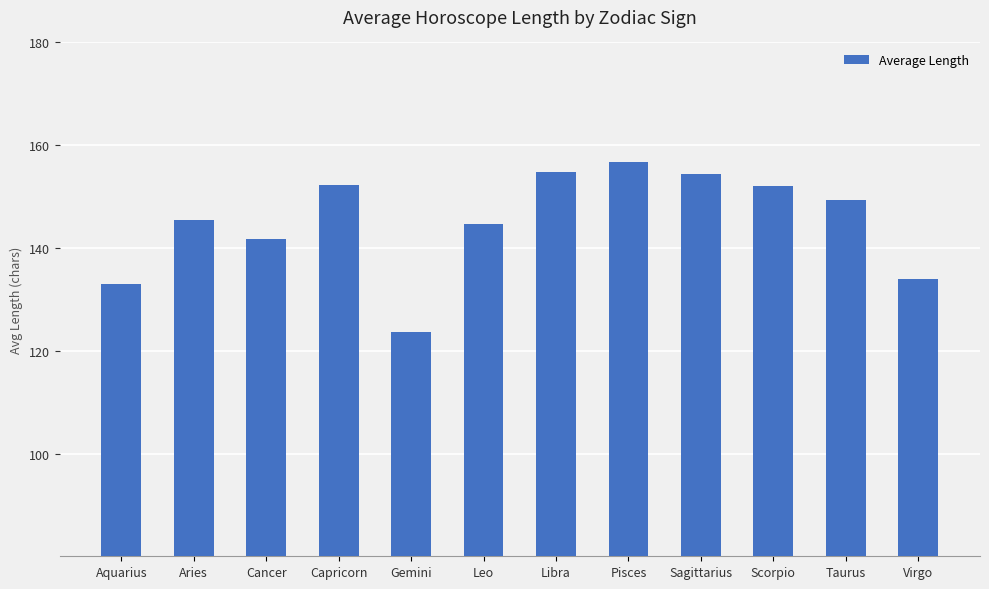

What is the label of the 11th bar from the right?

Aries